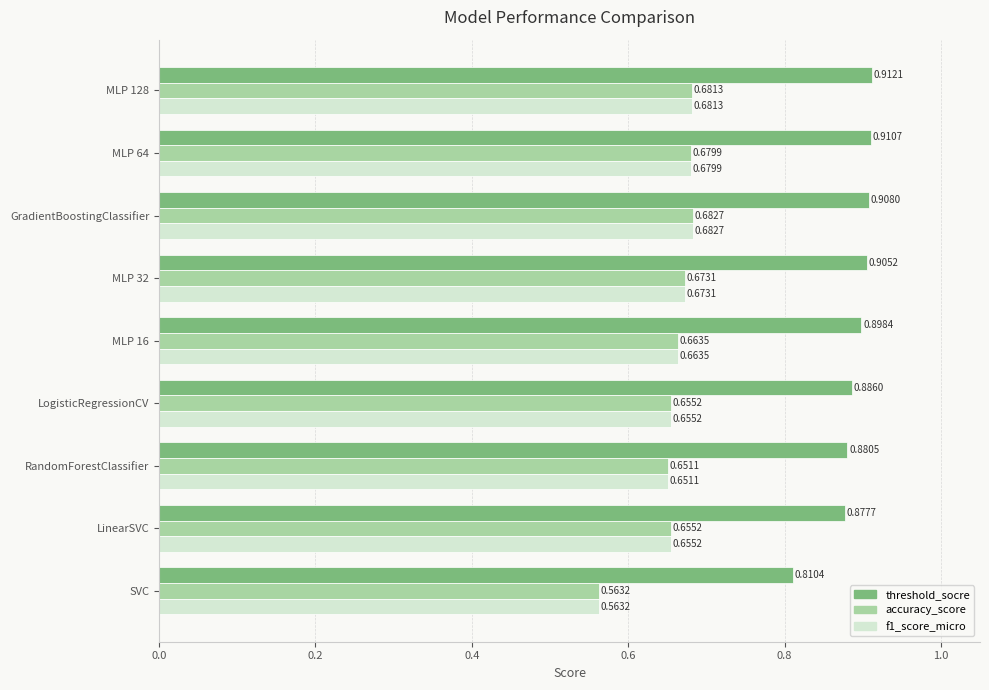

At which category does the chart reach its minimum across all series?

SVC